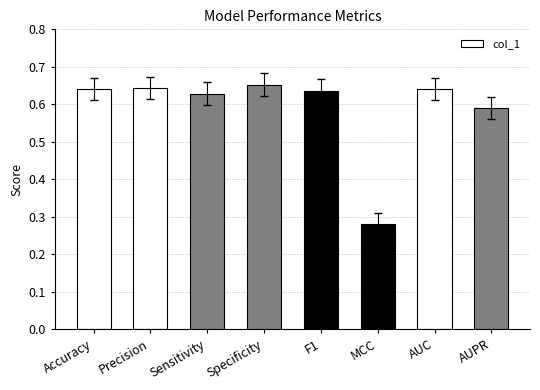

What is the difference between the maximum and minimum values?

0.4